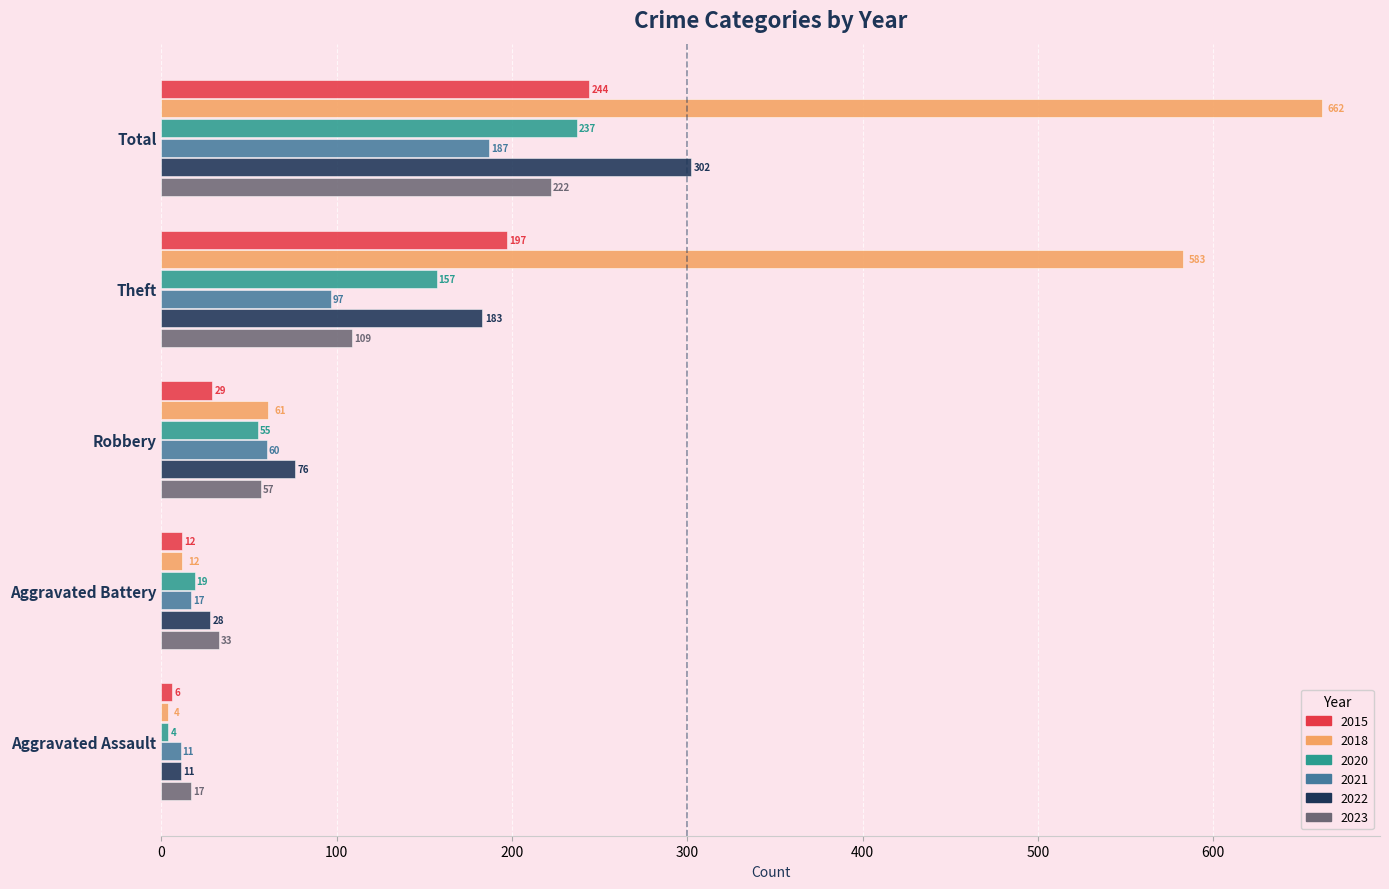

At Theft, list the series in order from largest to smallest.

2018, 2015, 2022, 2020, 2023, 2021